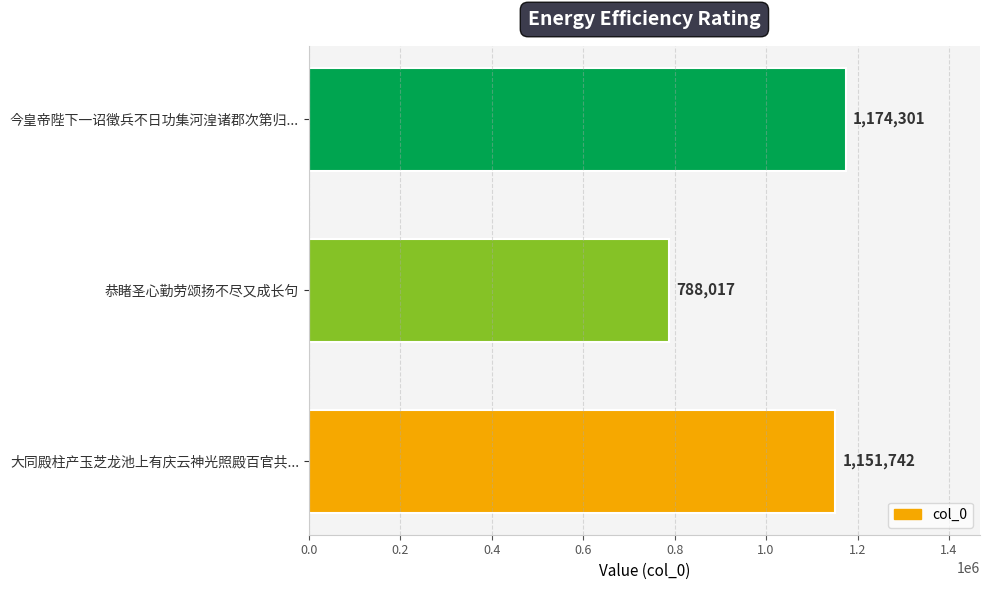

What is the value of the 2nd bar from the top?

788017